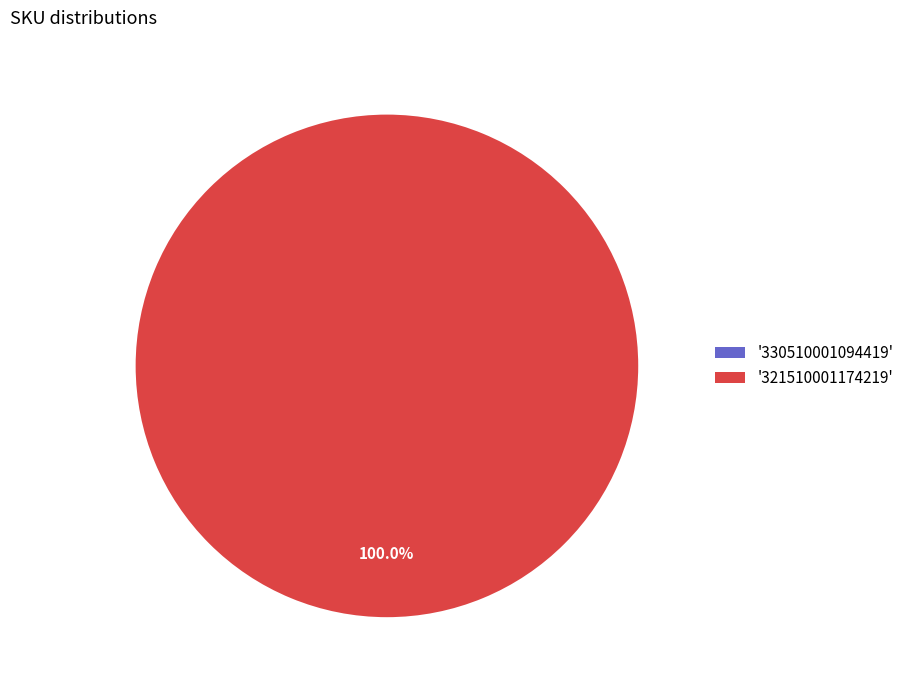

True or false: 330510001094419 accounts for 11% of the total.

False